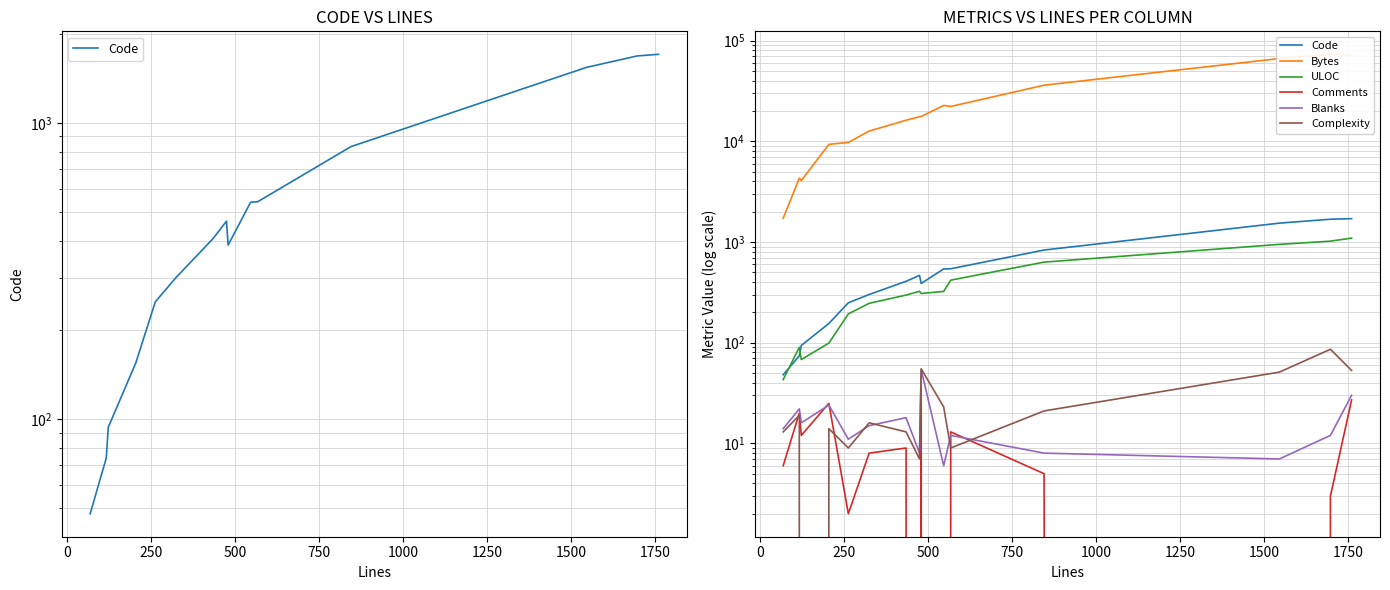

Reading left to right, list all the values displayed in this chart.

Code: 48	74	94	155	249	301	407	466	387	540	542	832	1539	1683	1704
Bytes: 1721	4304	4075	9321	9748	12638	16184	17551	17642	22715	22176	36076	66388	73109	71695
ULOC: 43	90	68	99	193	246	297	324	308	323	418	631	947	1019	1093
Comments: 6	20	12	25	2	8	9	0	38	0	13	5	0	3	27
Blanks: 14	22	16	24	11	15	18	8	54	6	12	8	7	12	30
Complexity: 13	19	0	14	9	16	13	7	55	23	9	21	51	86	53